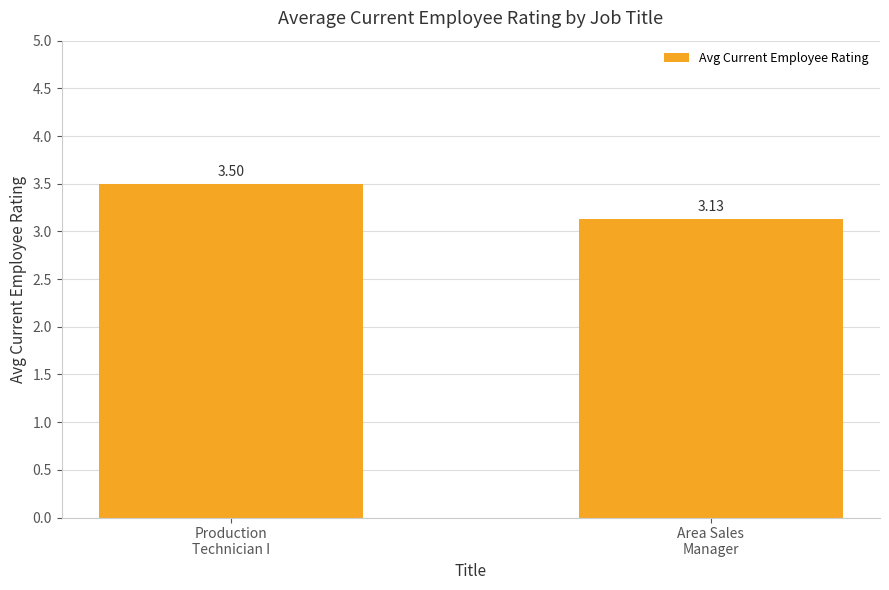

Rank the categories by value from lowest to highest.

Area Sales
Manager, Production
Technician I